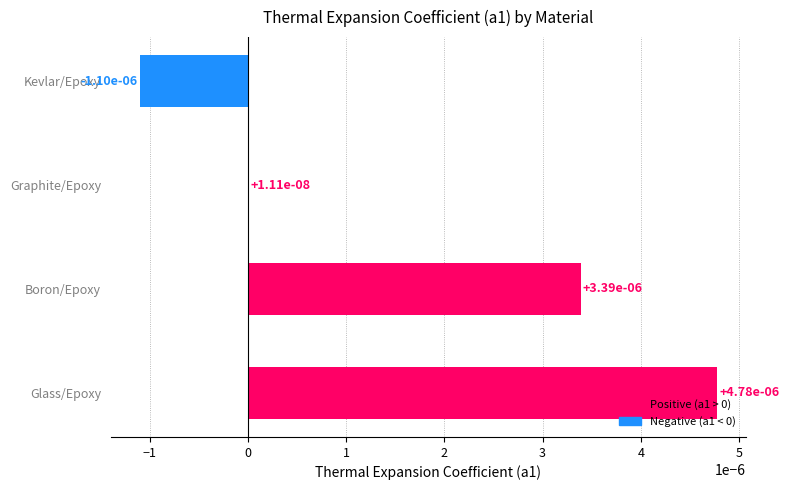

How many distinct data groups are displayed?

1